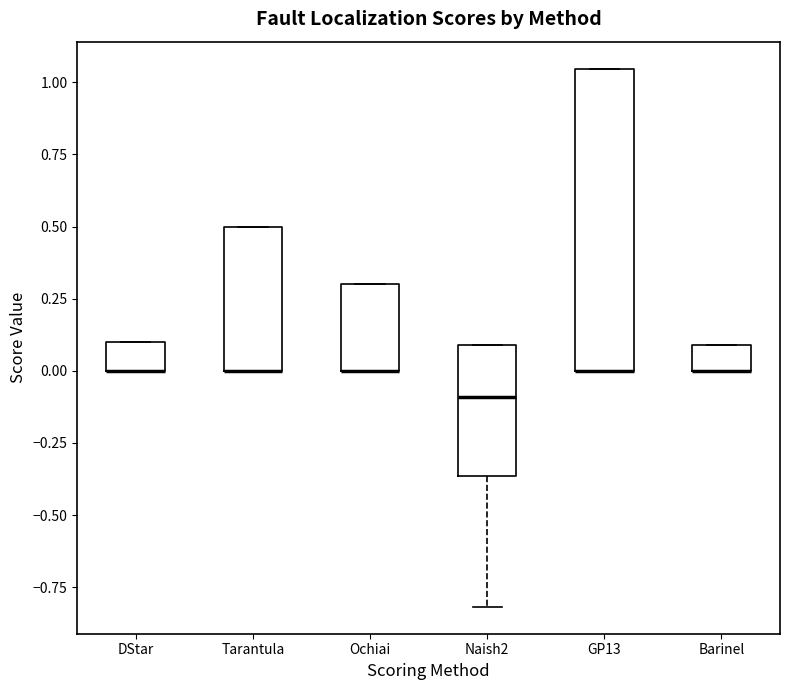

Where is the upper edge of the box for Barinel on the y-axis? The values are not printed on the chart, so give them approximately, as read against the axis.

0.10